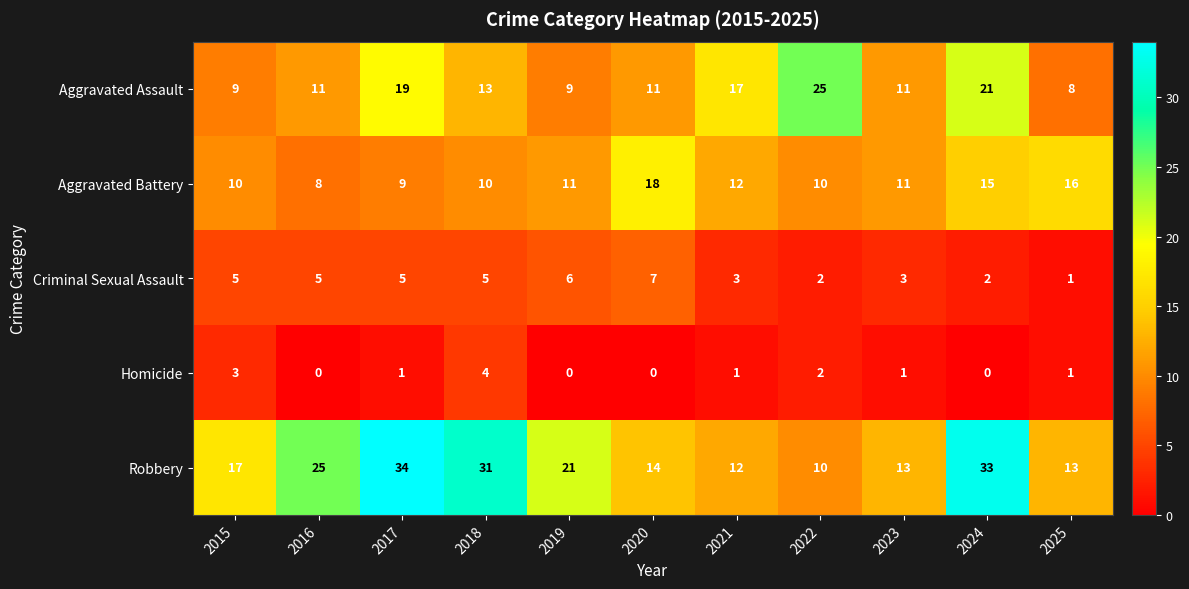

Which series has the largest total across all categories?

Robbery